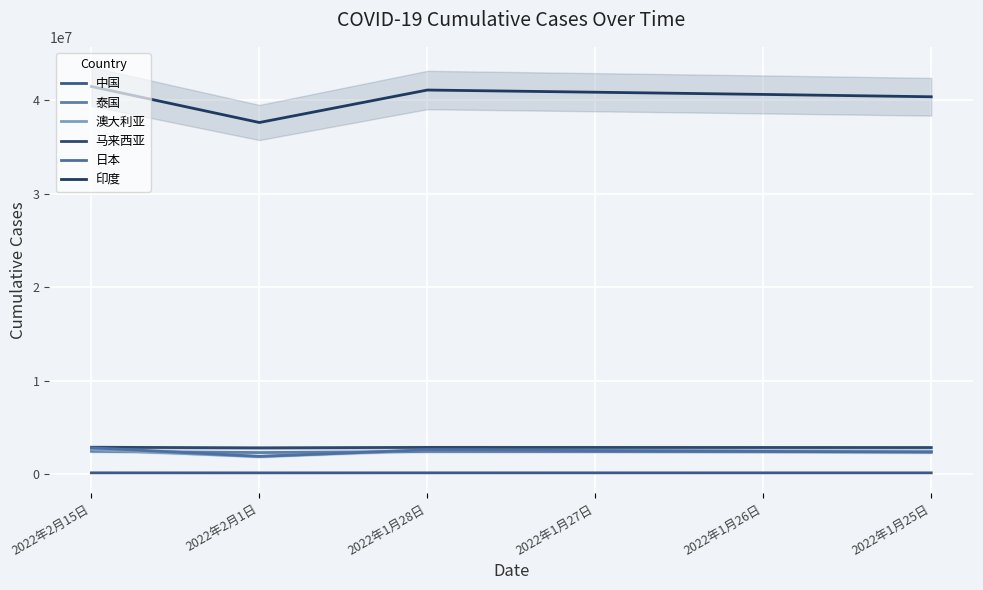

At how many categories does at least one series exceed 37230938?

6